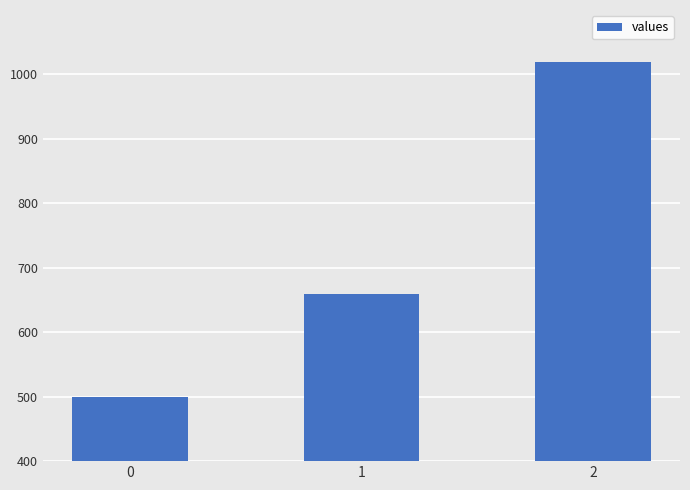

Reading right to left, extract all data points from this chart.

2=1020	1=660	0=500